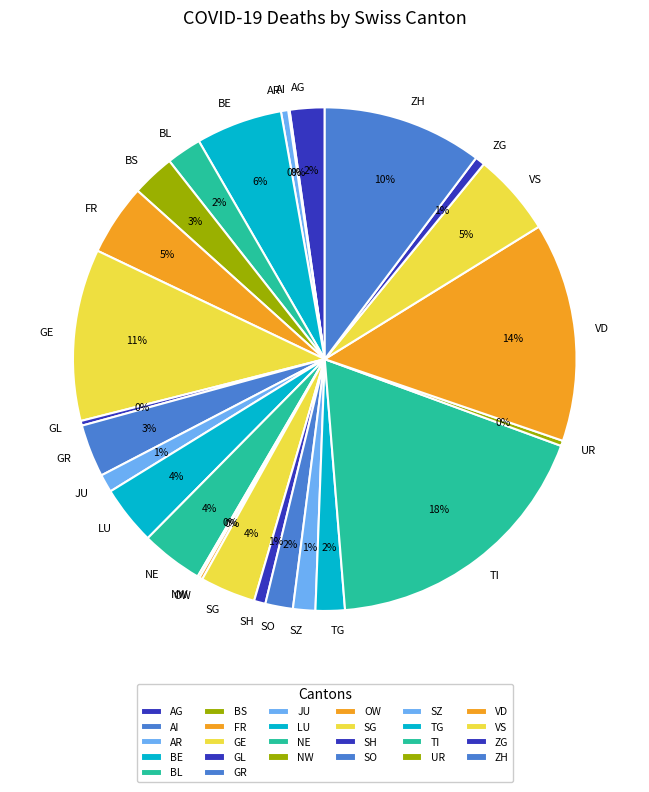

To the nearest percent, what is the combined percentage of TI and TG?

20%